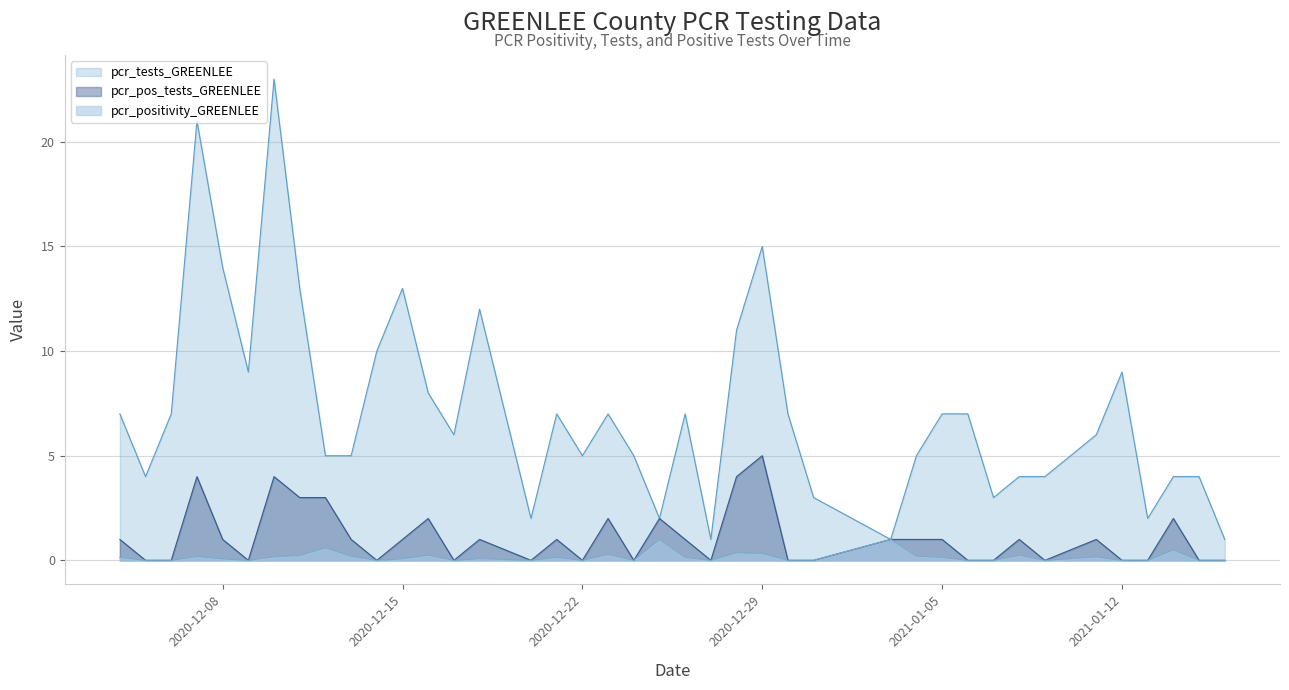

What is the highest value of the pcr_pos_tests_GREENLEE series?

5.0